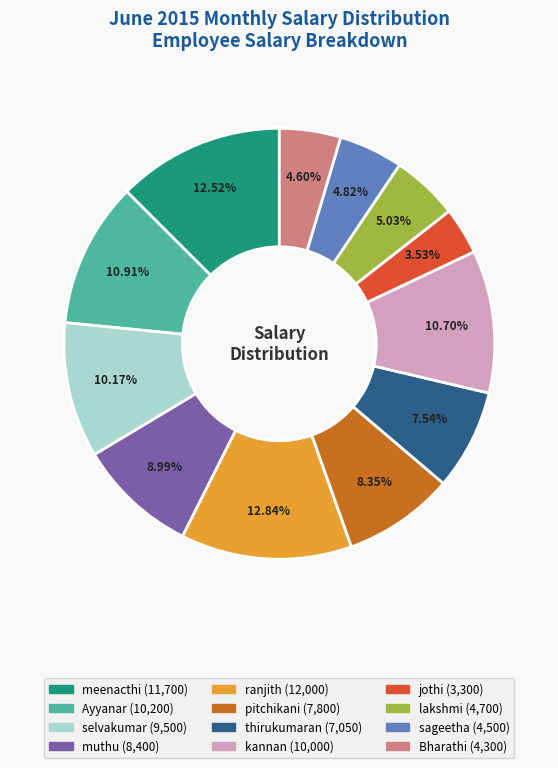

What portion of the pie excludes jothi?

96.5%